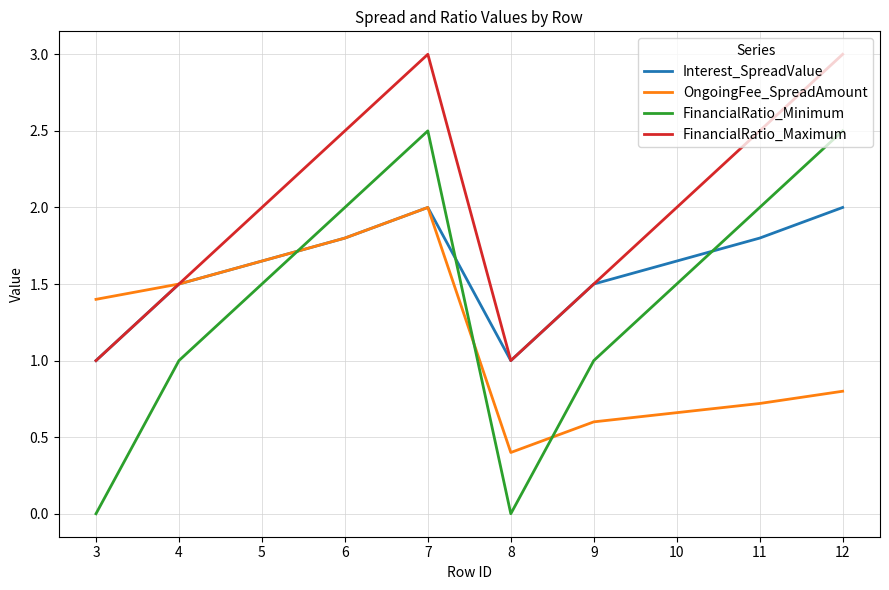

At which category is the sum across all series the highest?

7